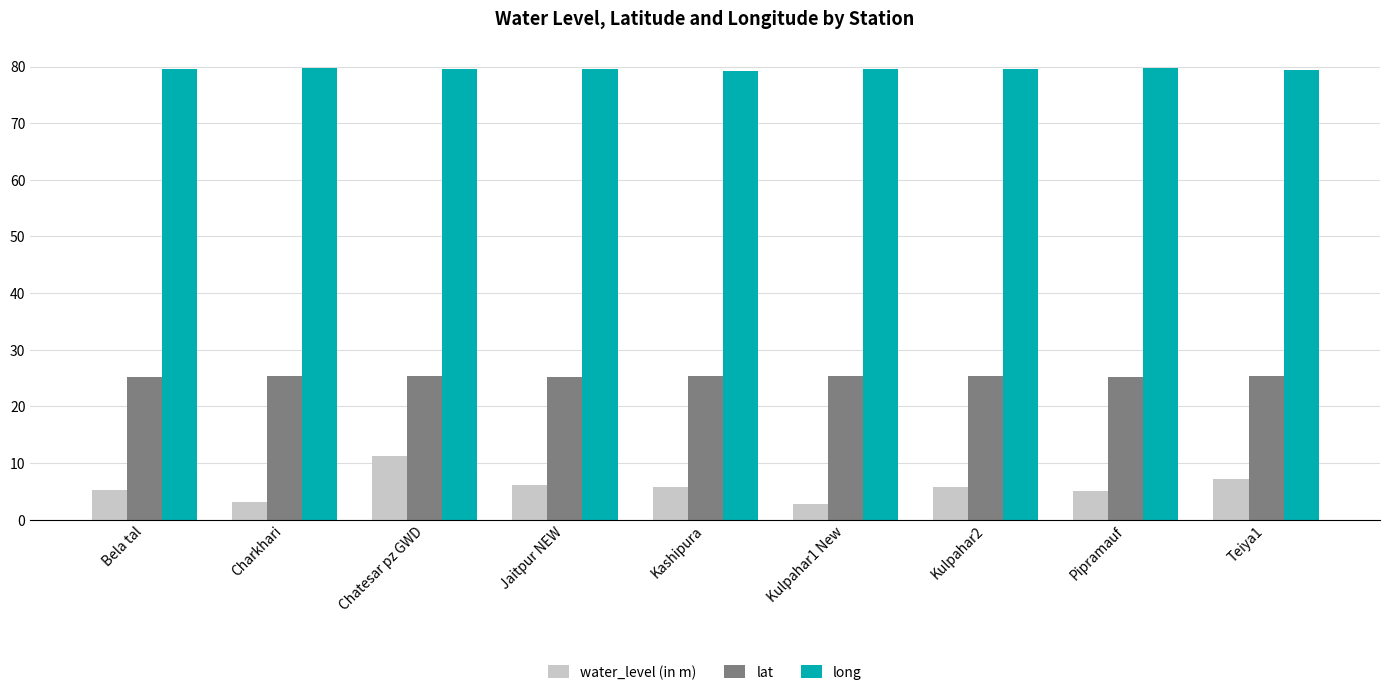

At Kulpahar2, list the series in order from smallest to largest.

water_level (in m), lat, long